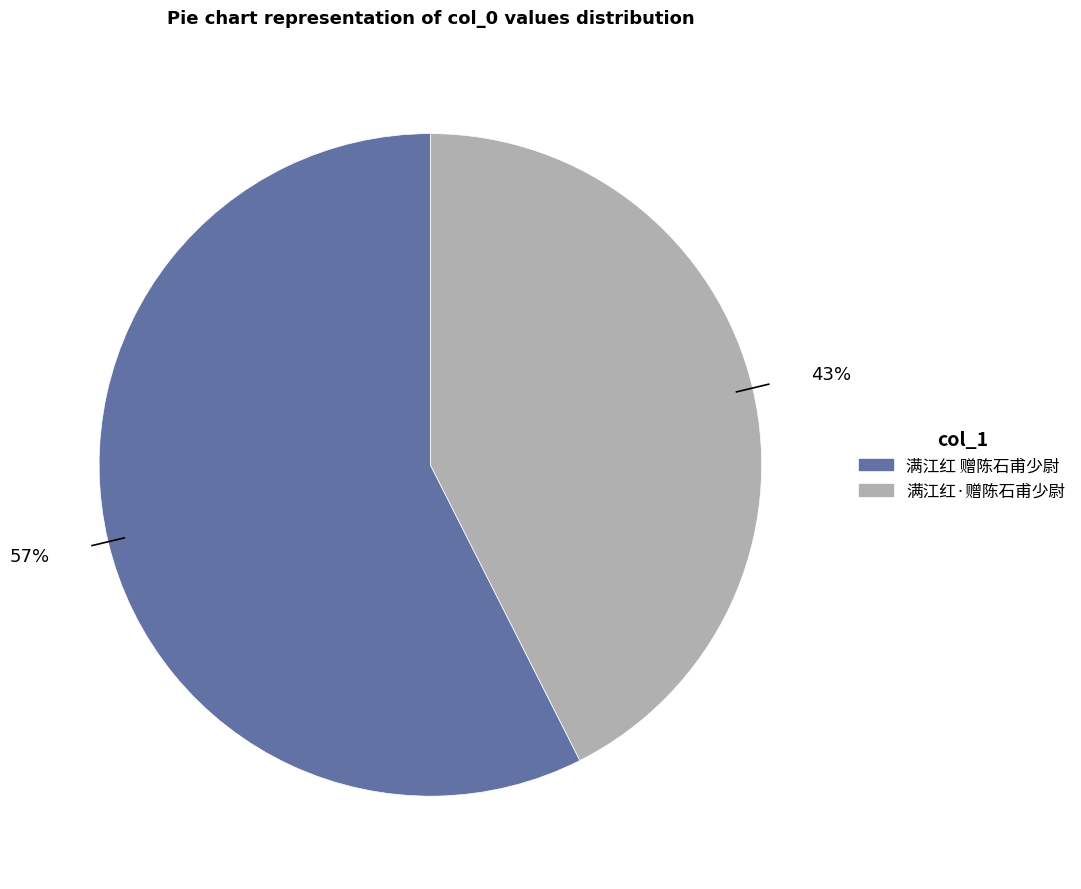

True or false: 满江红·赠陈石甫少尉 accounts for 43% of the total.

True